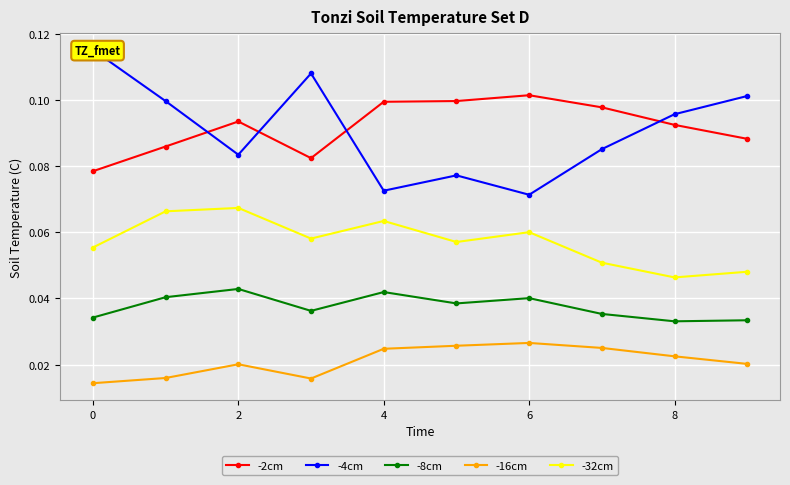

How many -8cm values are between 0 and 1?

10